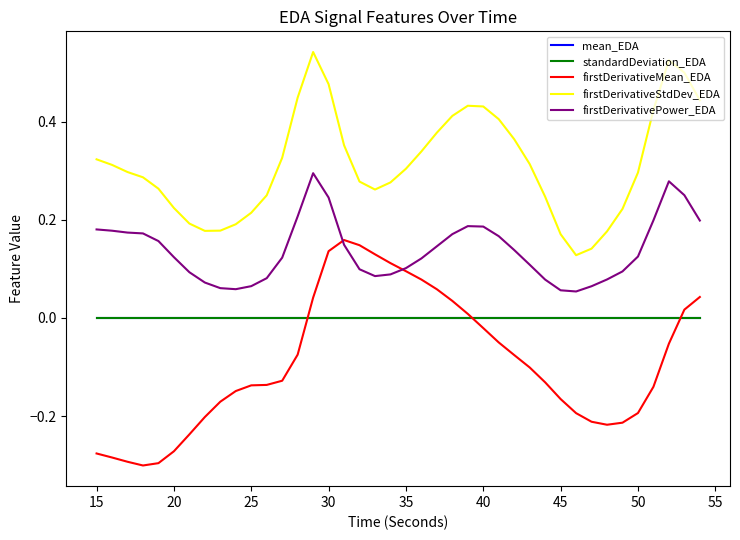

How many distinct data groups are displayed?

5